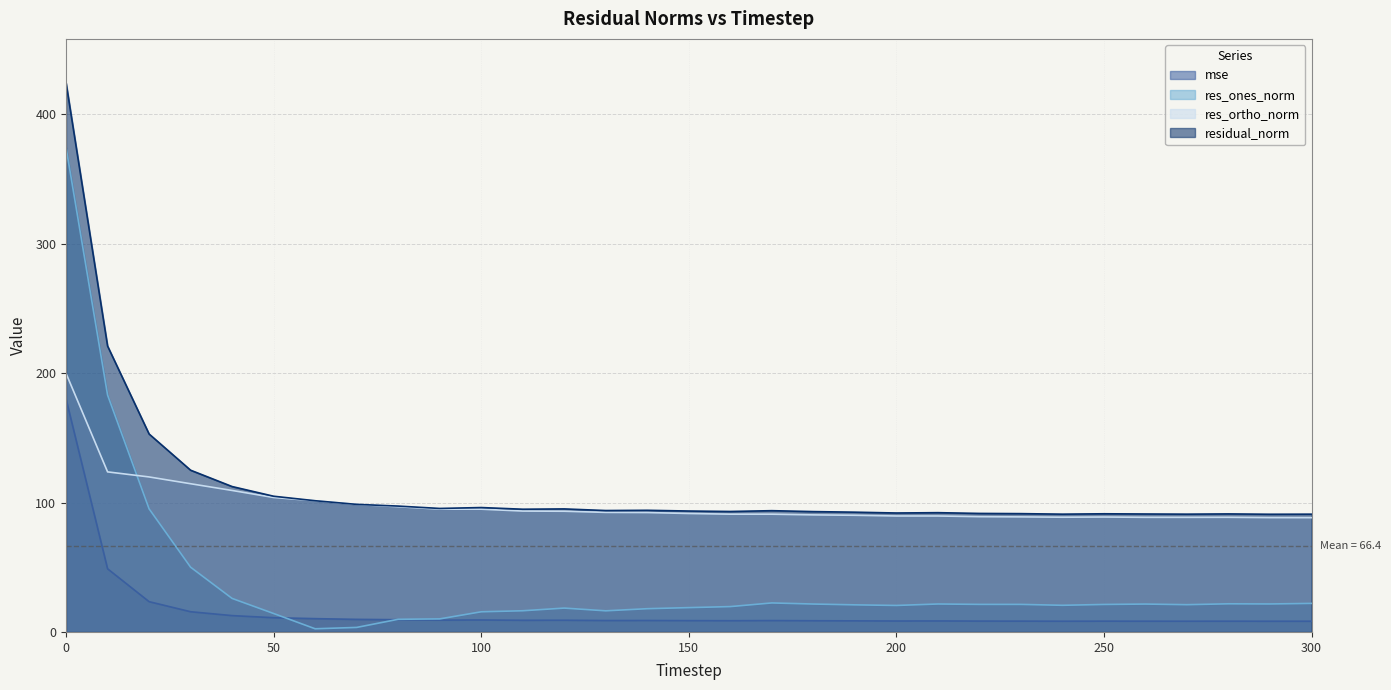

True or false: residual_norm has more than 1 interior local peaks.

True